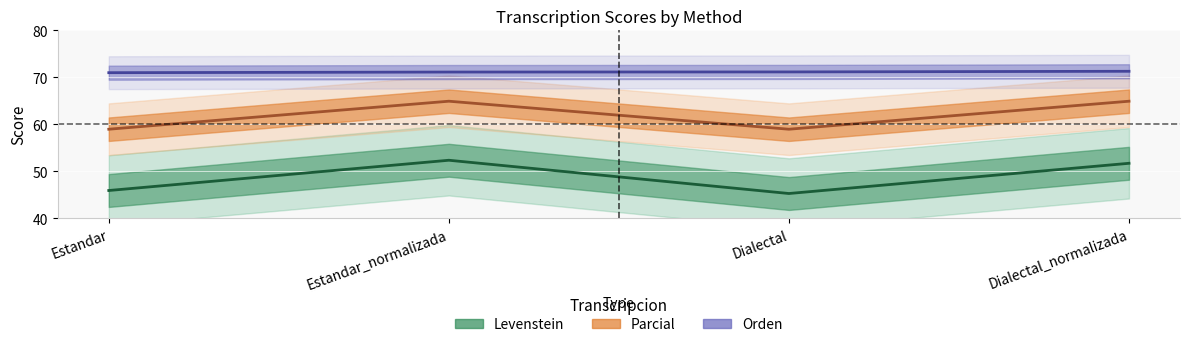

What is the label of the 2nd point from the right?

Dialectal